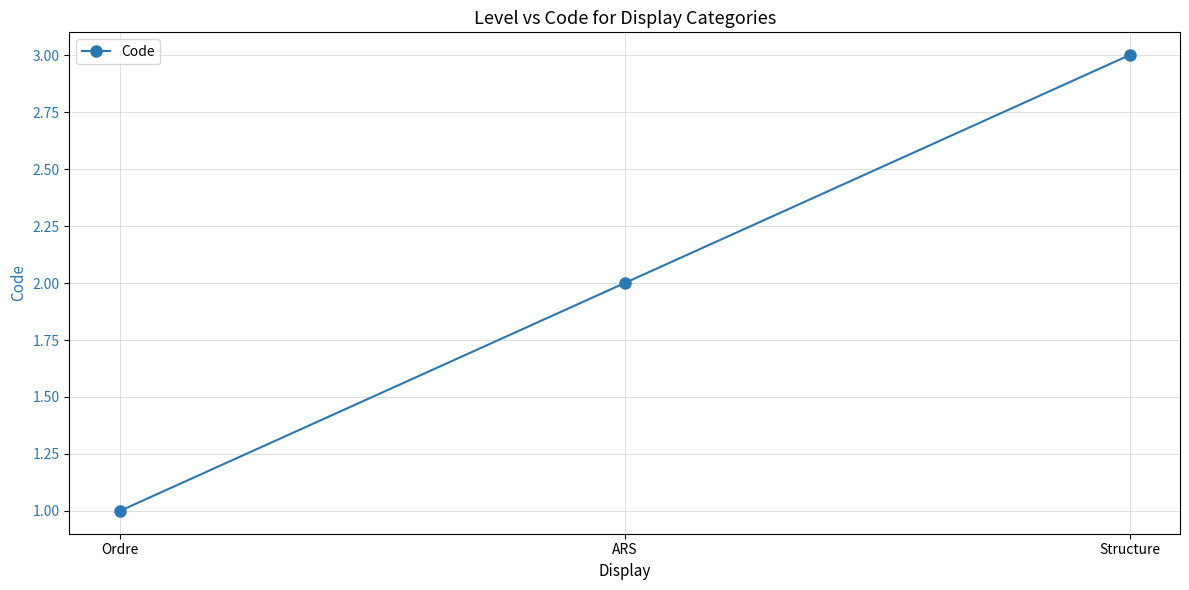

What is the sum of the values at ARS and Structure?

5